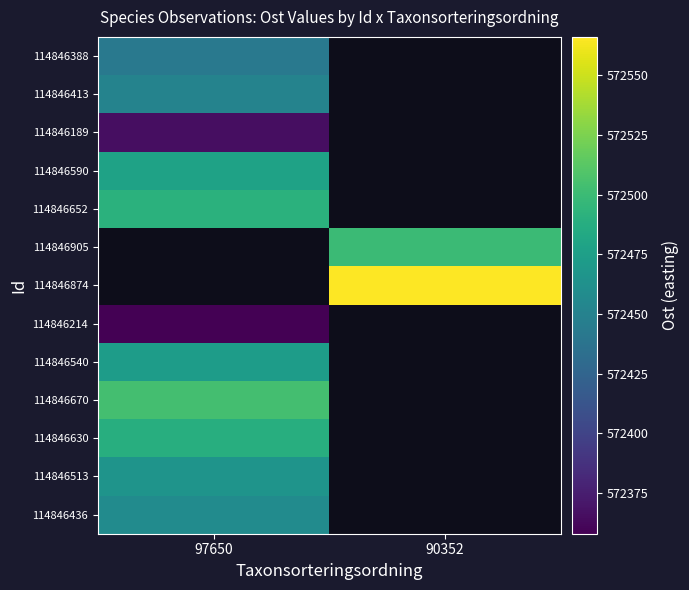

At which label does 114846214 reach its minimum?

97650